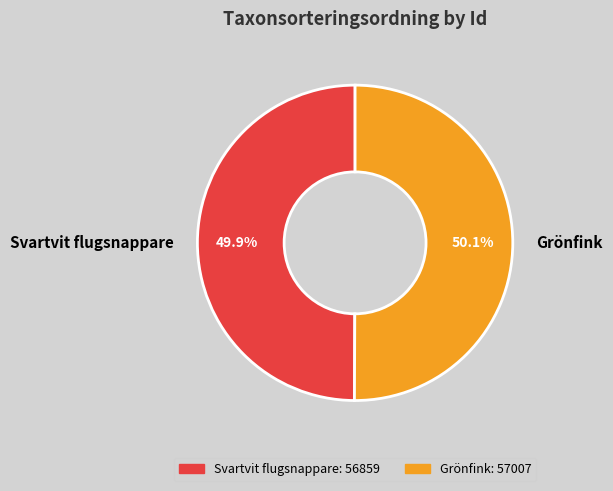

Is there any slice that represents more than half of the pie?

Yes